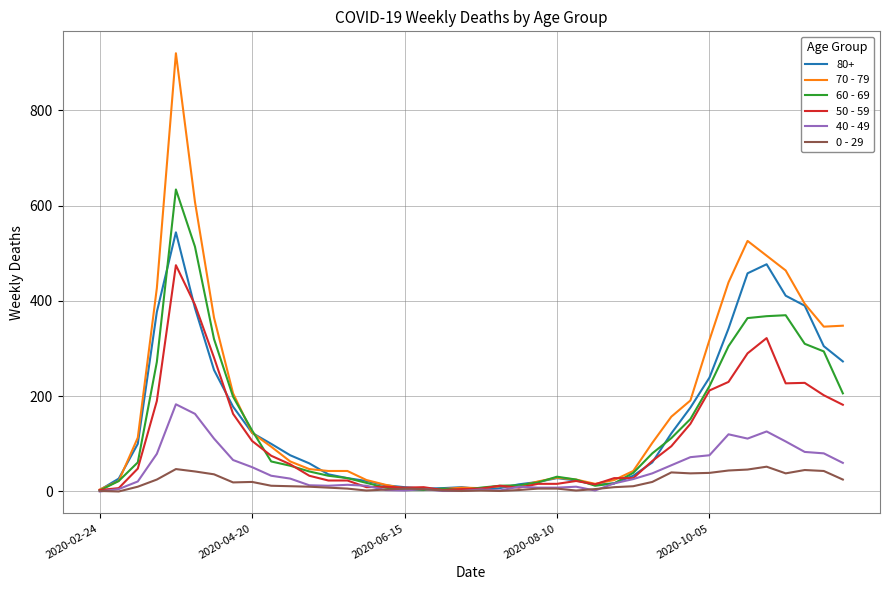

Which series has the widest spread of values?

70 - 79